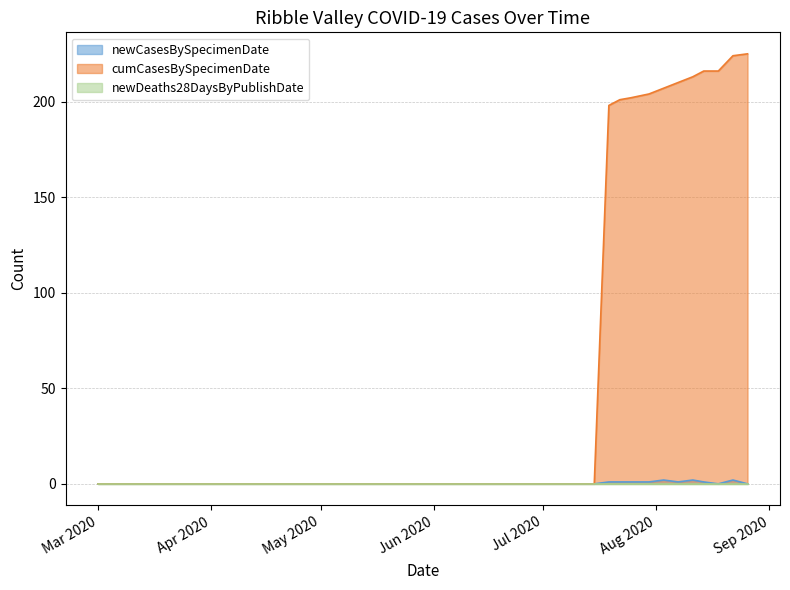

Is it true that cumCasesBySpecimenDate equals 0 at Apr 2020?

True